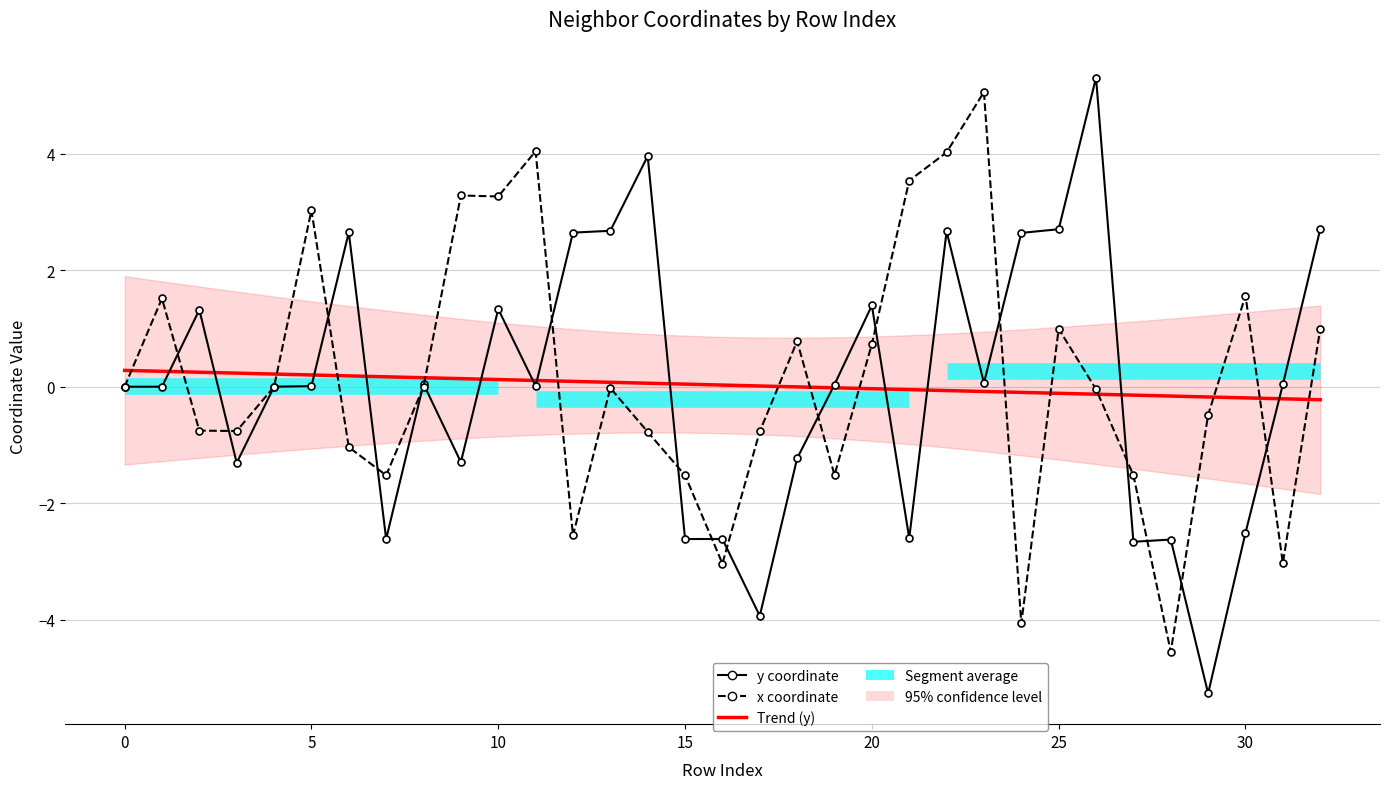

The value of x at 32 is 1.0. True or false?

True